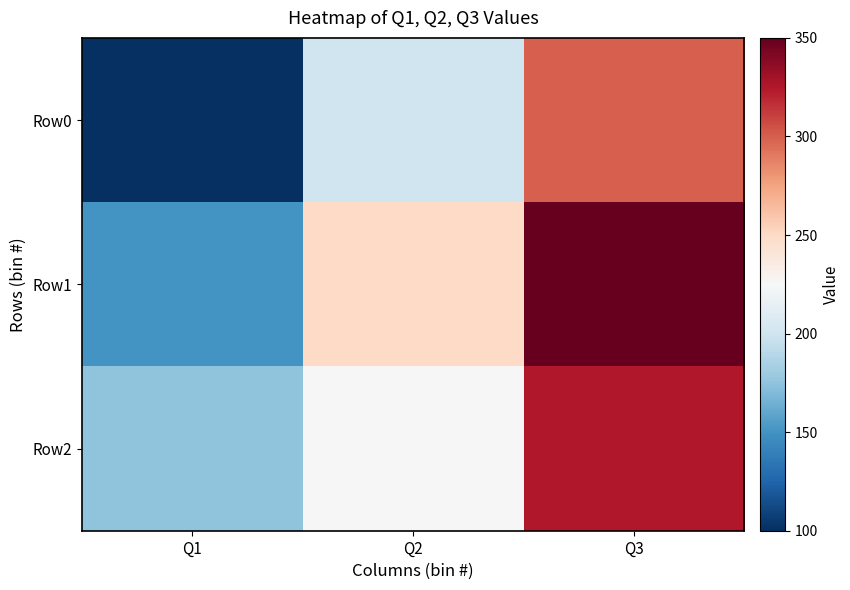

Reading left to right, extract all data points from this chart.

Row0: Q1=100	Q2=200	Q3=300
Row1: Q1=150	Q2=250	Q3=350
Row2: Q1=175	Q2=225	Q3=325